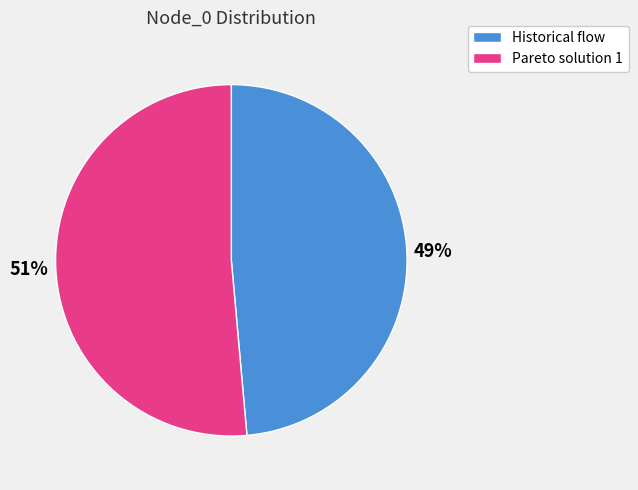

Rank the categories by value from lowest to highest.

Historical flow, Pareto solution 1